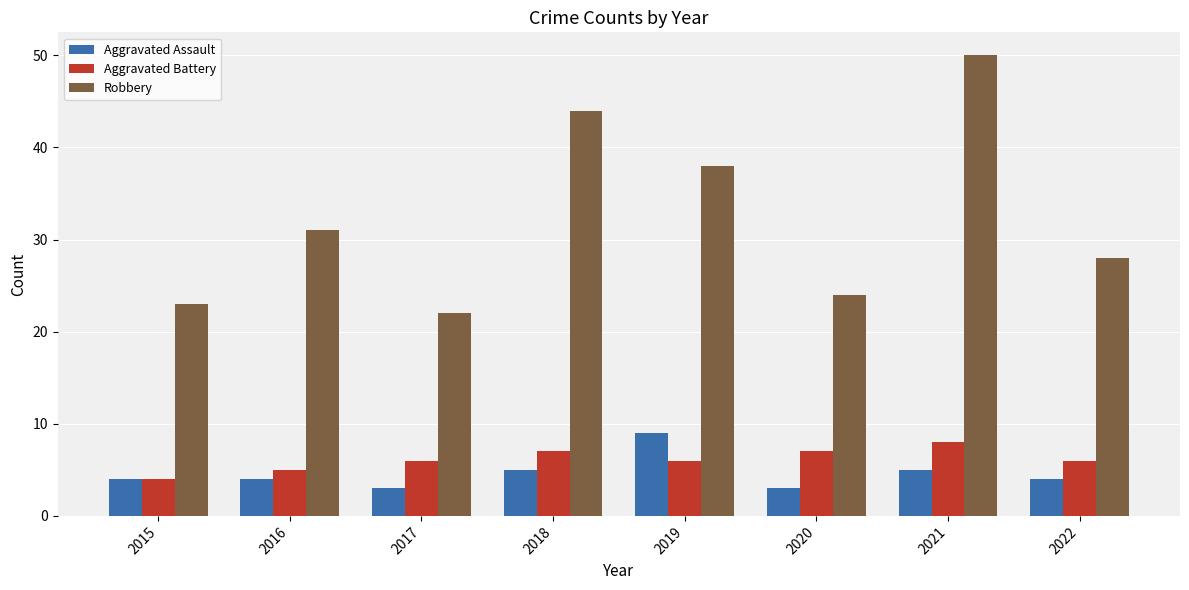

What is the spread (max minus min) of values at 2021?

45